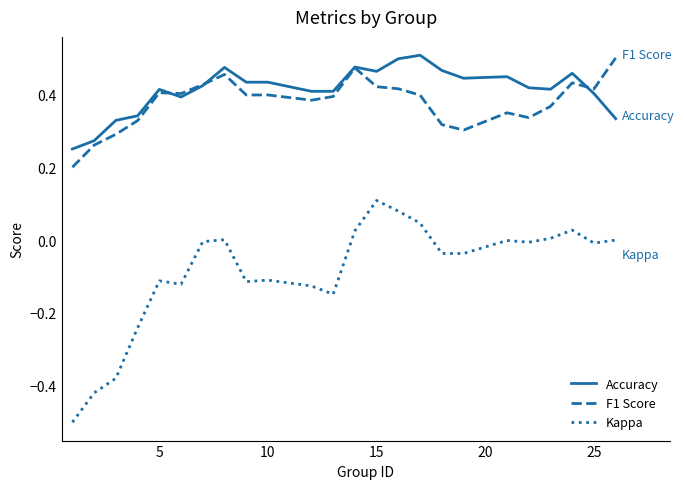

What is the sum of all Kappa values?

-2.1